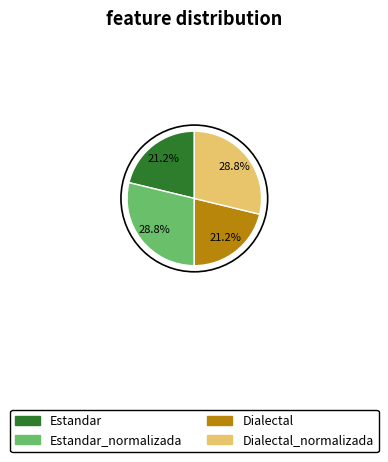

Is there a majority slice in this chart?

No